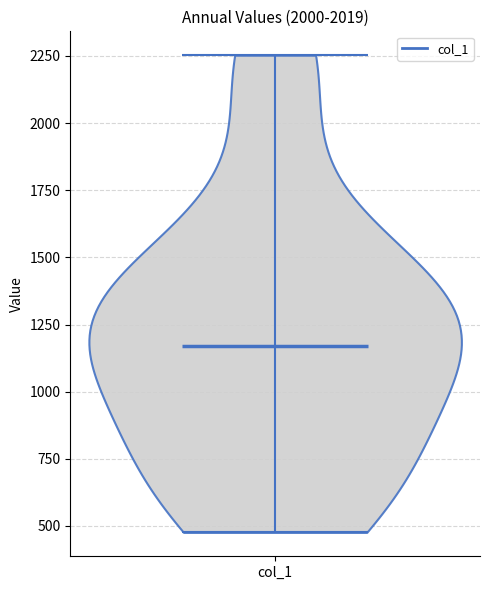

What is the lowest point the violin for col_1 reaches on the y-axis? The values are not printed on the chart, so give them approximately, as read against the axis.

500